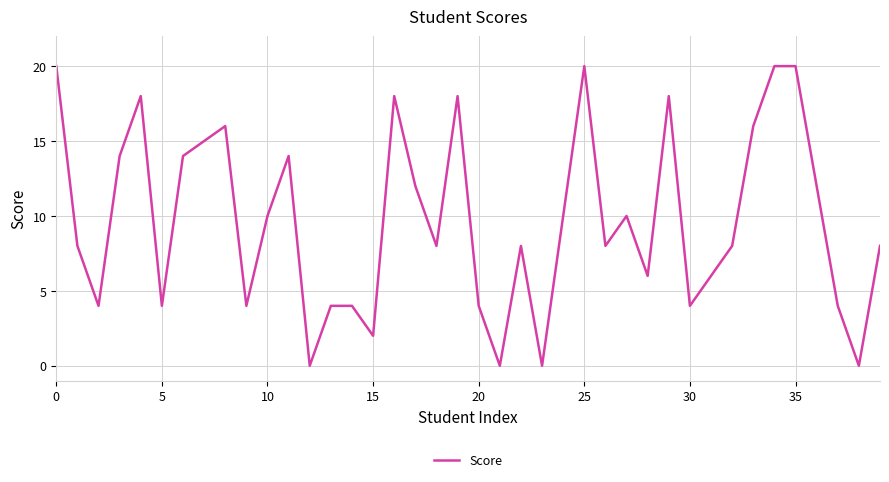

True or false: there are more than 0 points higher than both neighbors.

True